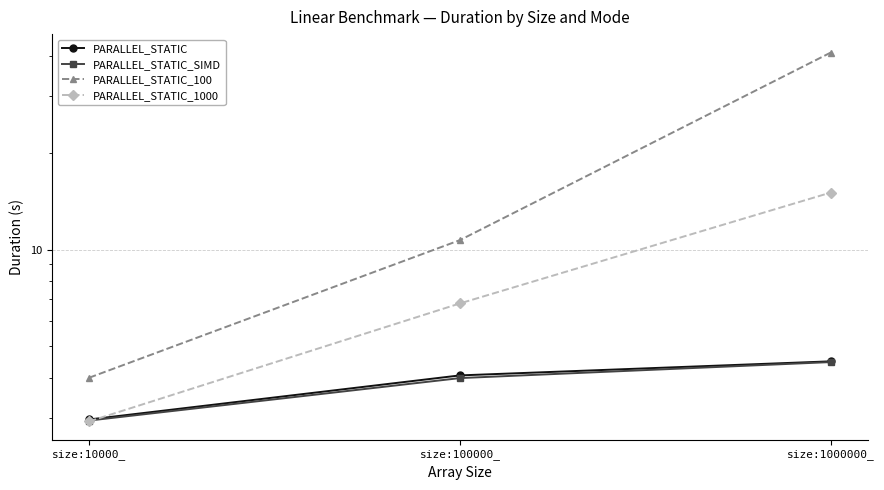

At which category is the sum across all series the highest?

size:1000000_